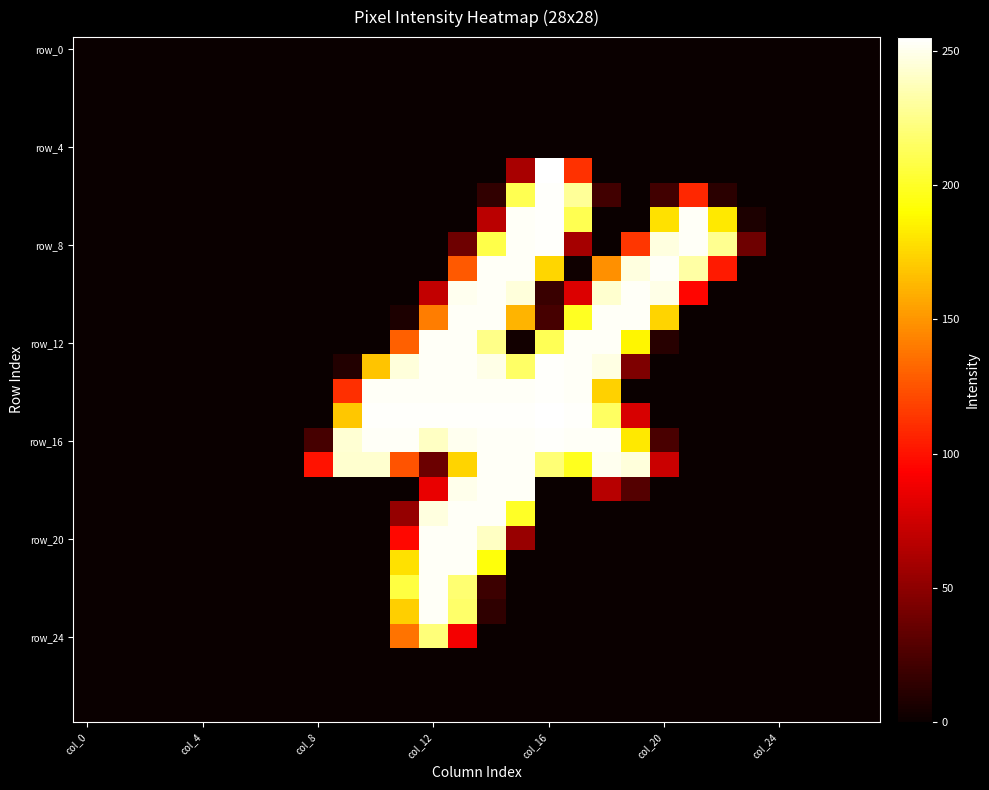

At which category is the sum across all series the highest?

13